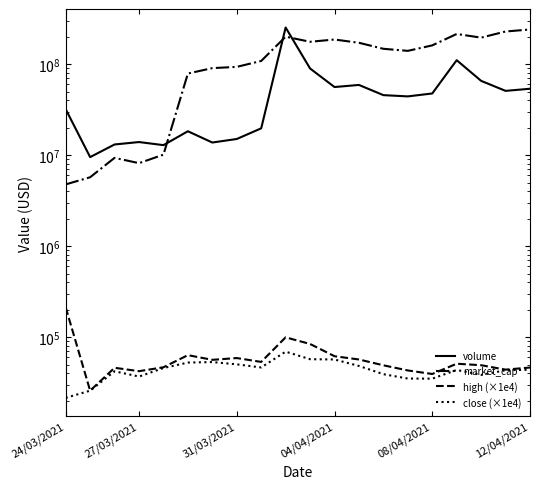

How many lines are shown in the chart?

4